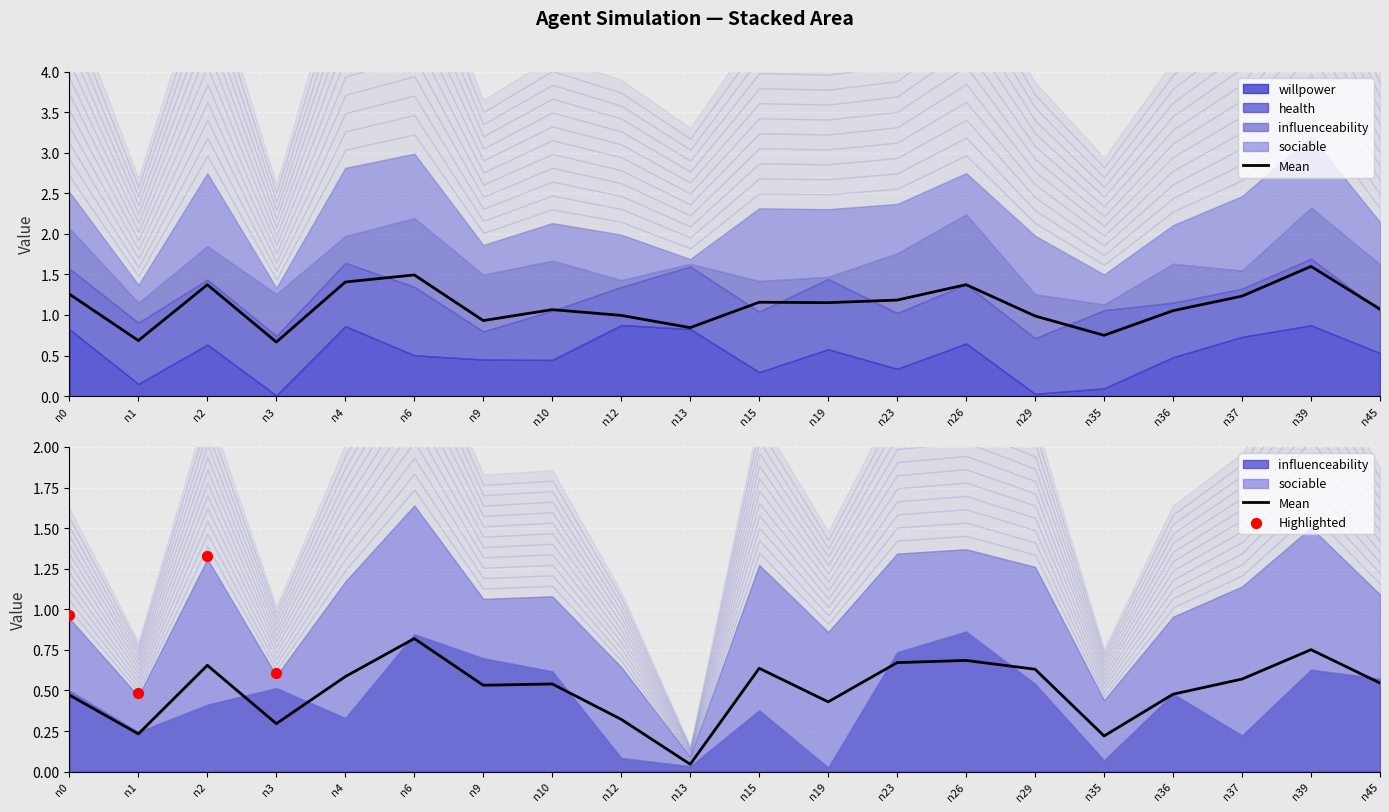

At which category is the sum across all series the highest?

n39